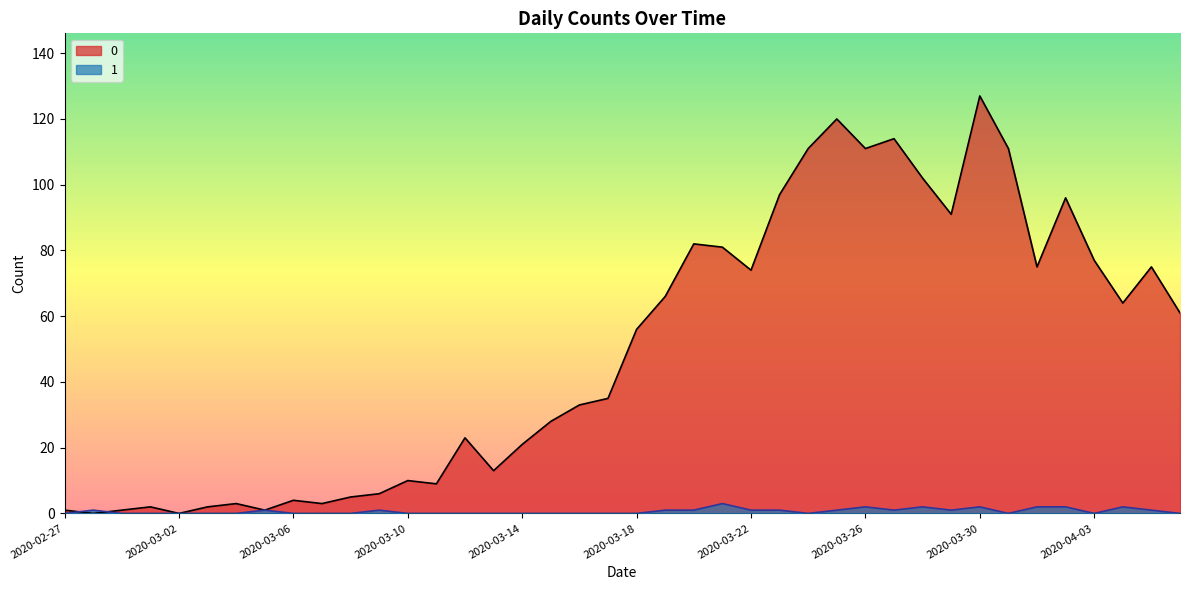

The 1 series shows 0 at 2020-02-29. True or false?

True